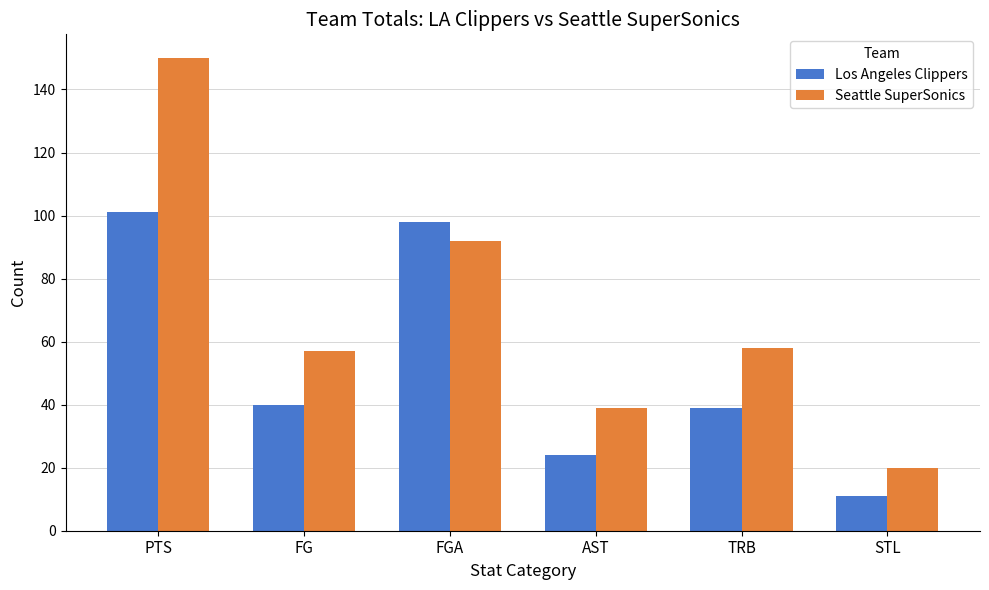

Where is Seattle SuperSonics nearest to the value 85?

FGA